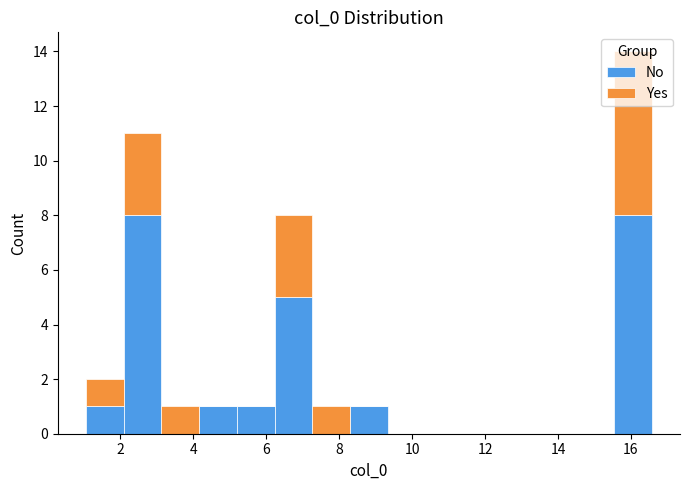

What is the total height of the stacked bar covering 8.2 to 9.4 on the x-axis? Neither the bar edges nor the heights are printed on the chart, so give them approximately, as read against the axes.

1